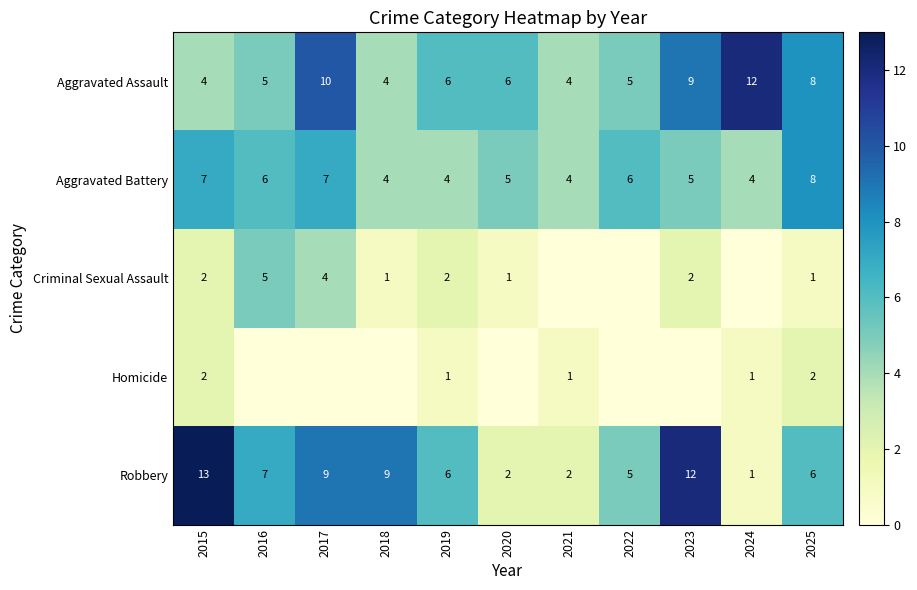

What is the average value of the Aggravated Assault series?

7